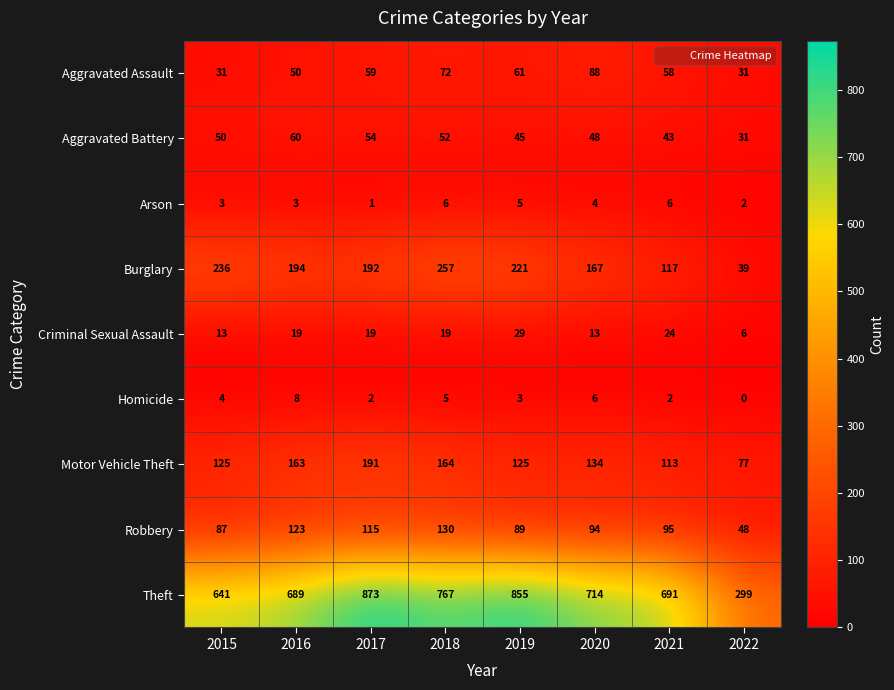

What is the difference between the second highest and minimum values in the Criminal Sexual Assault series?

18